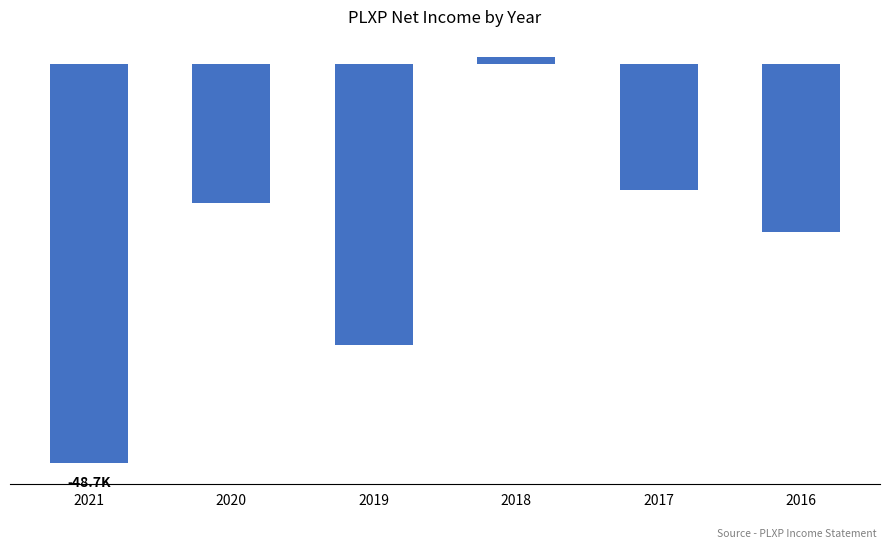

What is the sum of all values?

-134800